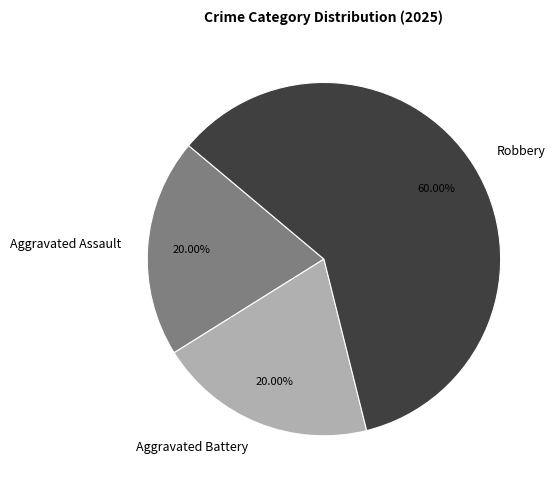

How many segments does this pie chart have?

3